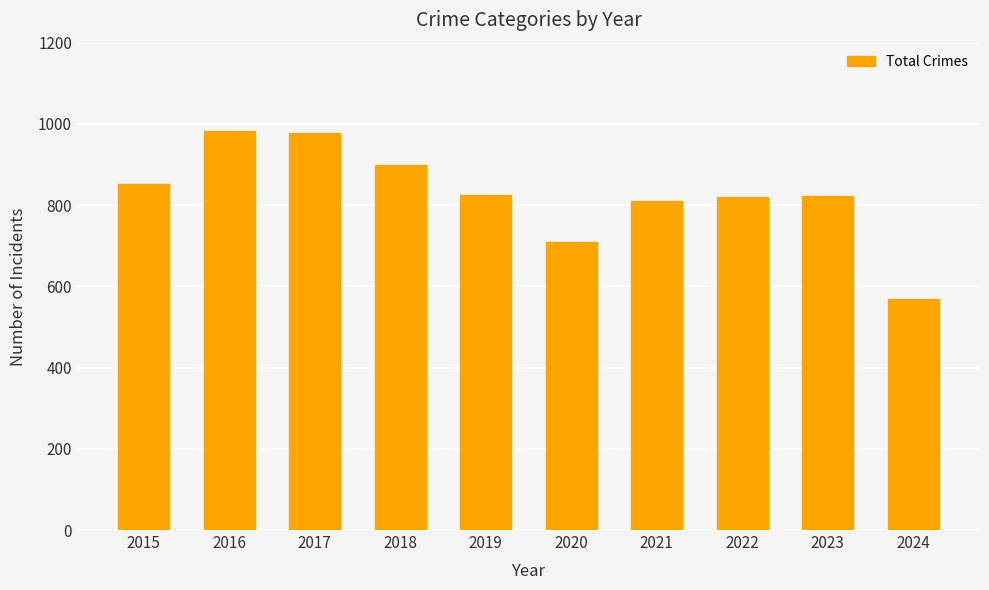

What is the value of the 6th bar from the left?

708